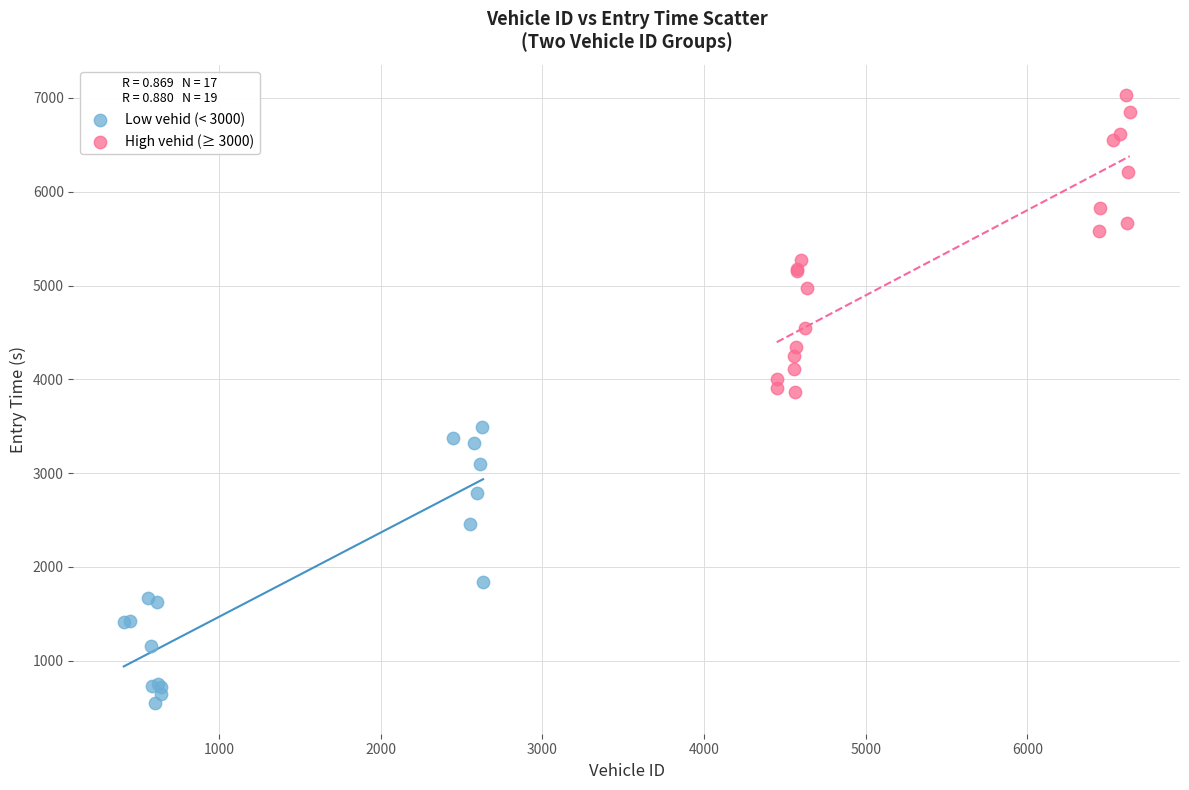

Which series reaches the minimum Y coordinate?

Low vehid (< 3000)